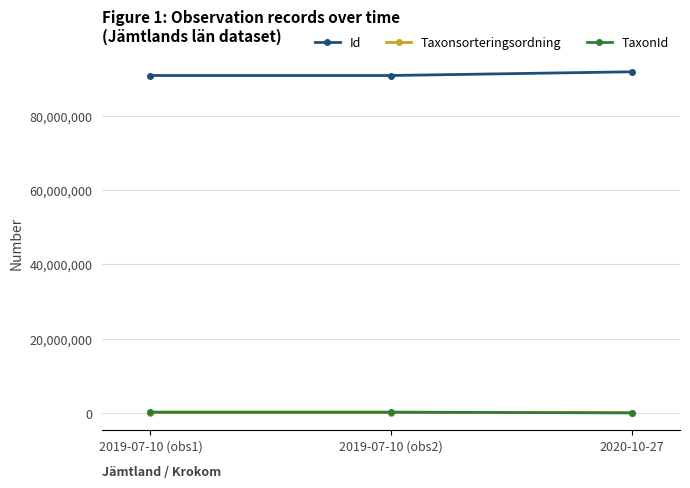

What is the label of the 3rd point from the right?

2019-07-10 (obs1)